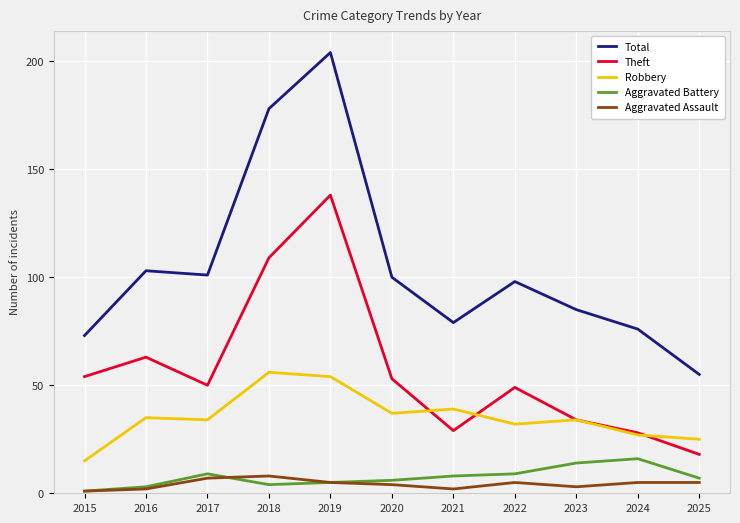

What is the total value across all series at 2019?

406